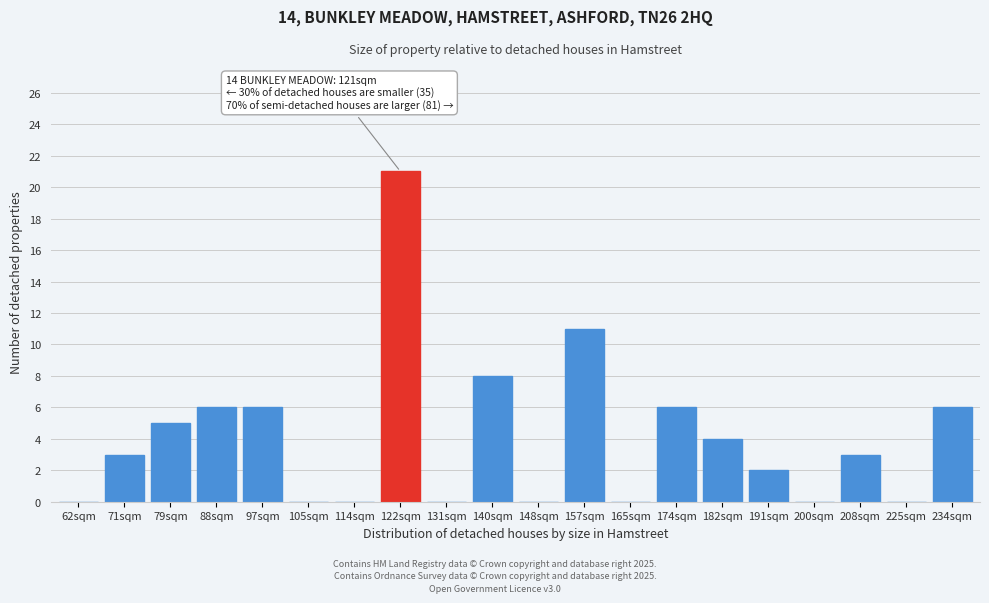

Reading left to right, extract all data points from this chart.

62sqm=0	71sqm=3	79sqm=5	88sqm=6	97sqm=6	105sqm=0	114sqm=0	122sqm=21	131sqm=0	140sqm=8	148sqm=0	157sqm=11	165sqm=0	174sqm=6	182sqm=4	191sqm=2	200sqm=0	208sqm=3	225sqm=0	234sqm=6